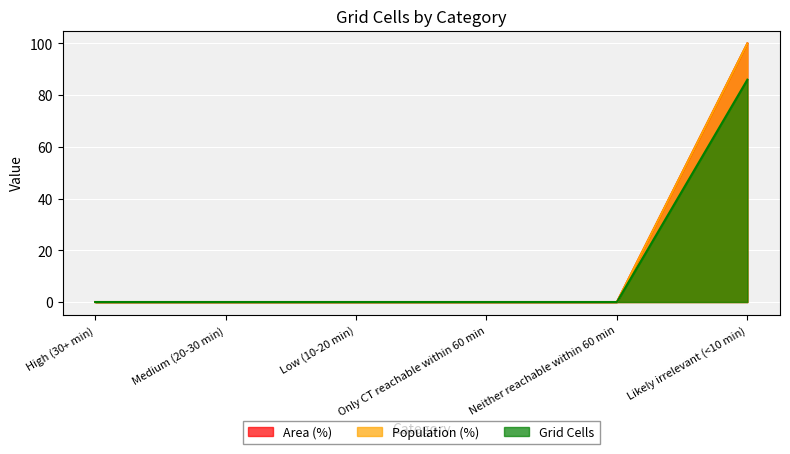

True or false: Population (%) and Grid Cells intersect in this chart.

False